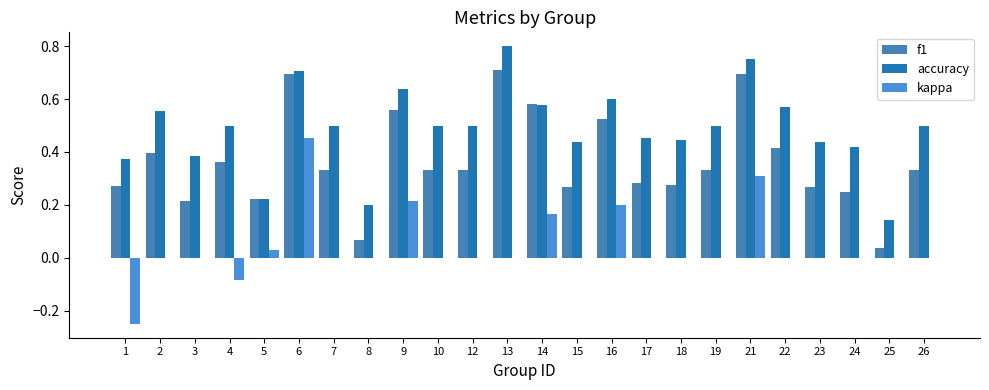

Between 21 and 26, which series saw the biggest shift?

f1